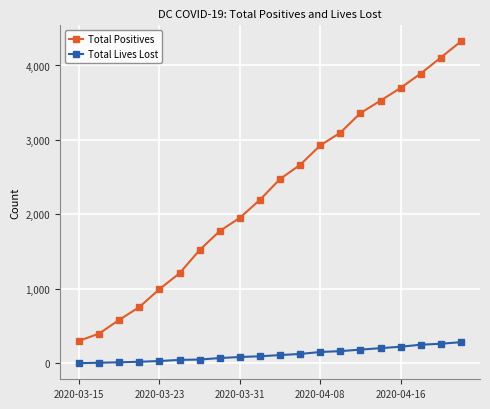

Which series has the widest spread of values?

Total Positives